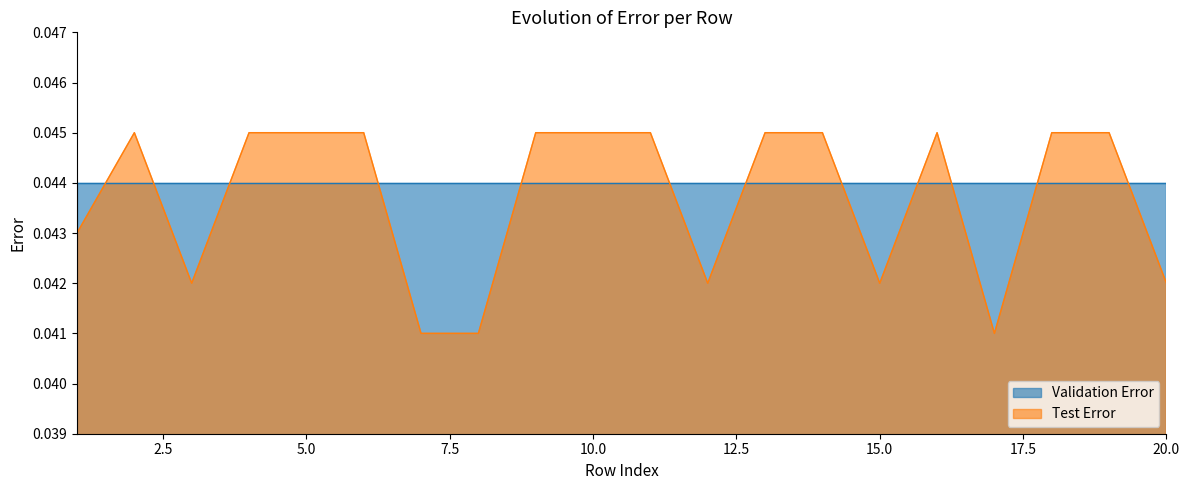

Where is the first local minimum?

3